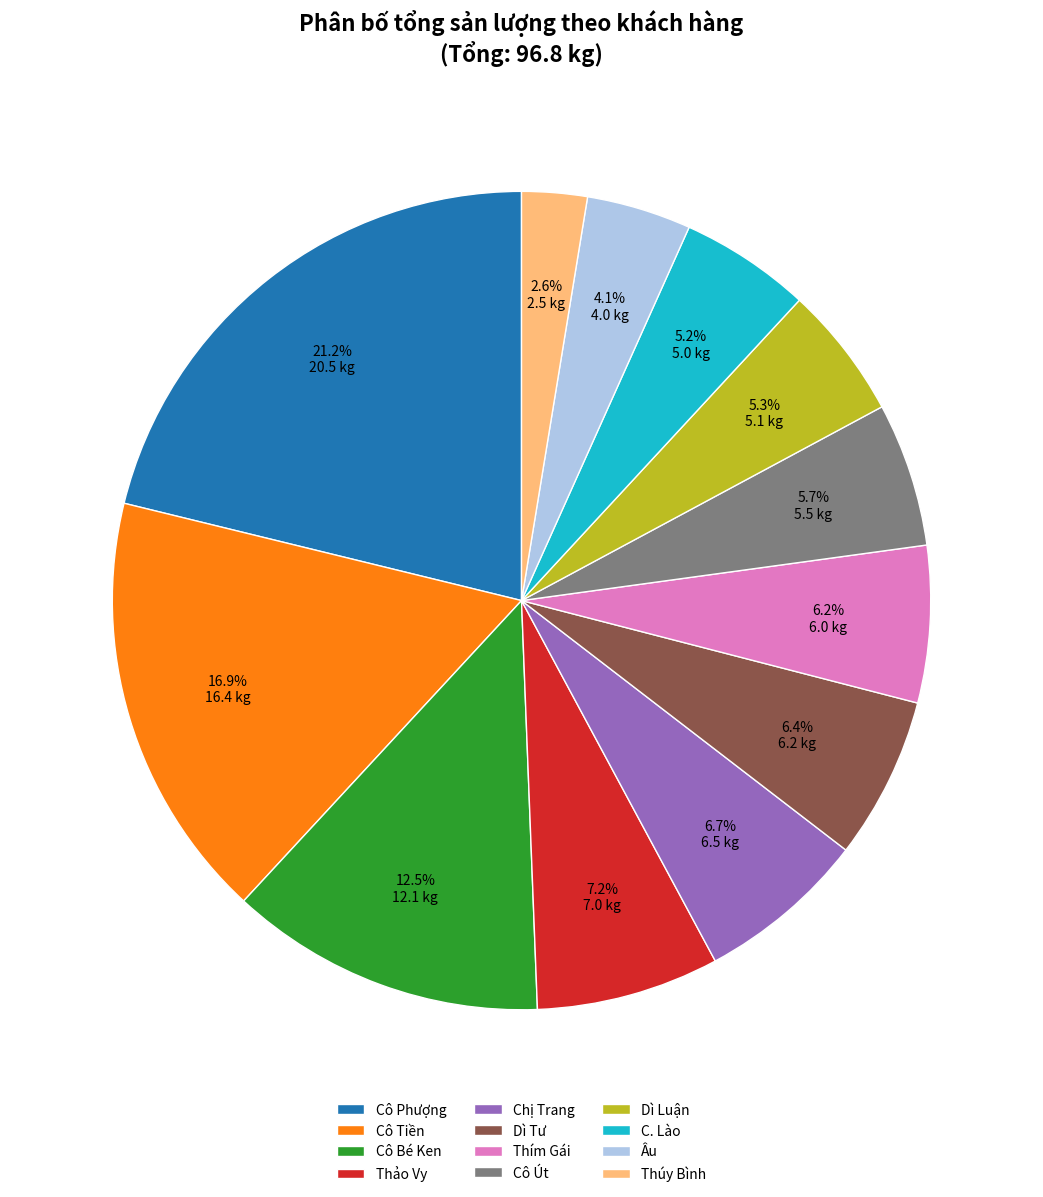

Do Thúy Bình and Chị Trang together represent more than half of the pie?

No